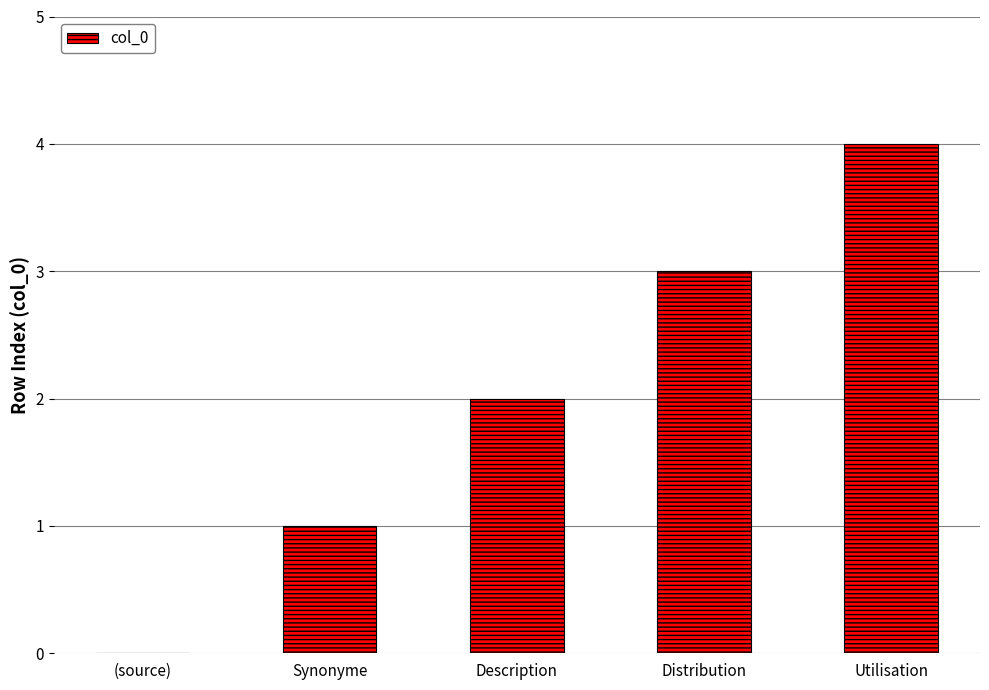

Read the value at Distribution.

3